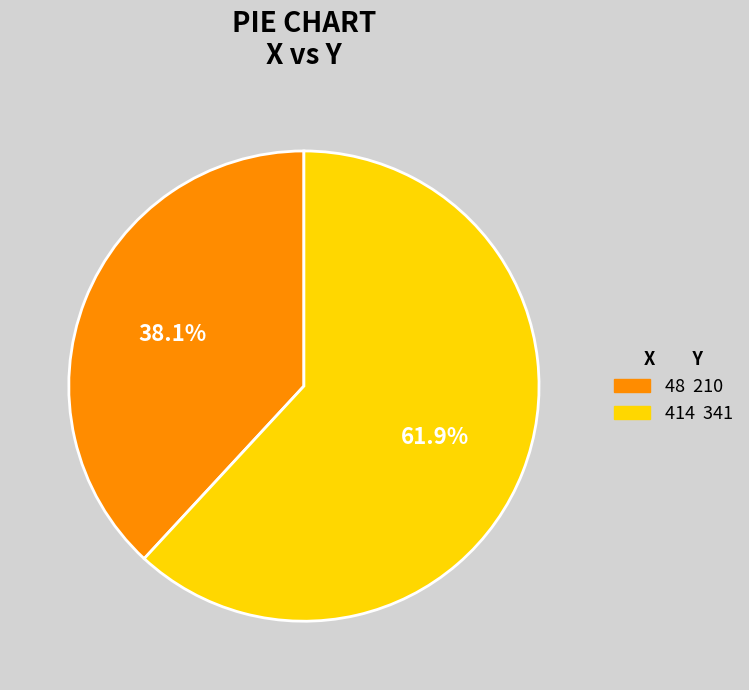

Is there a majority slice in this chart?

Yes